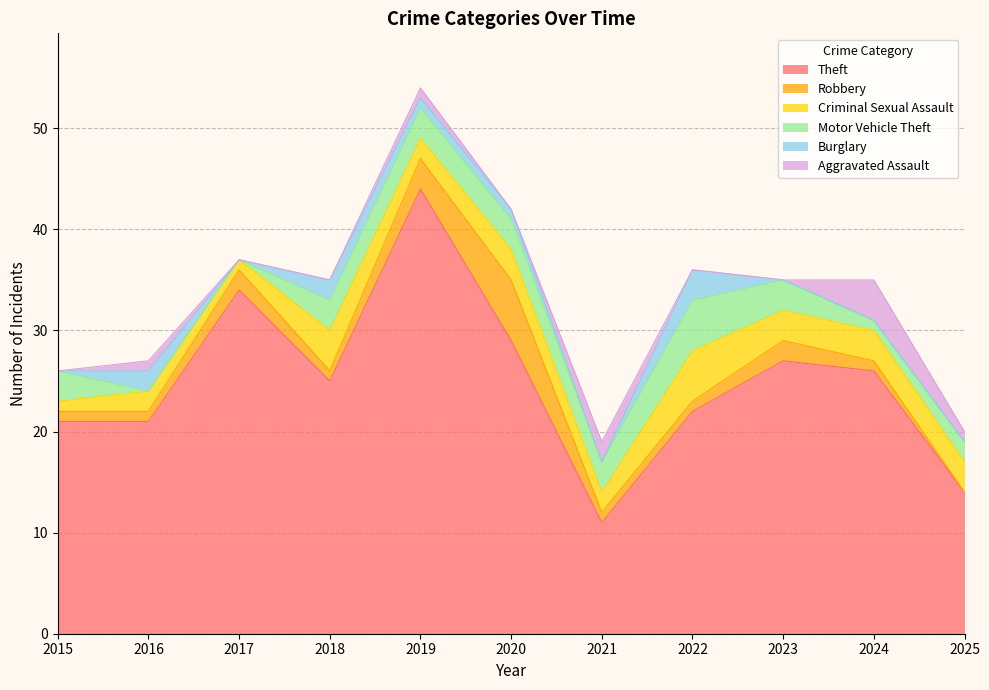

Which series has the widest spread of values?

Theft